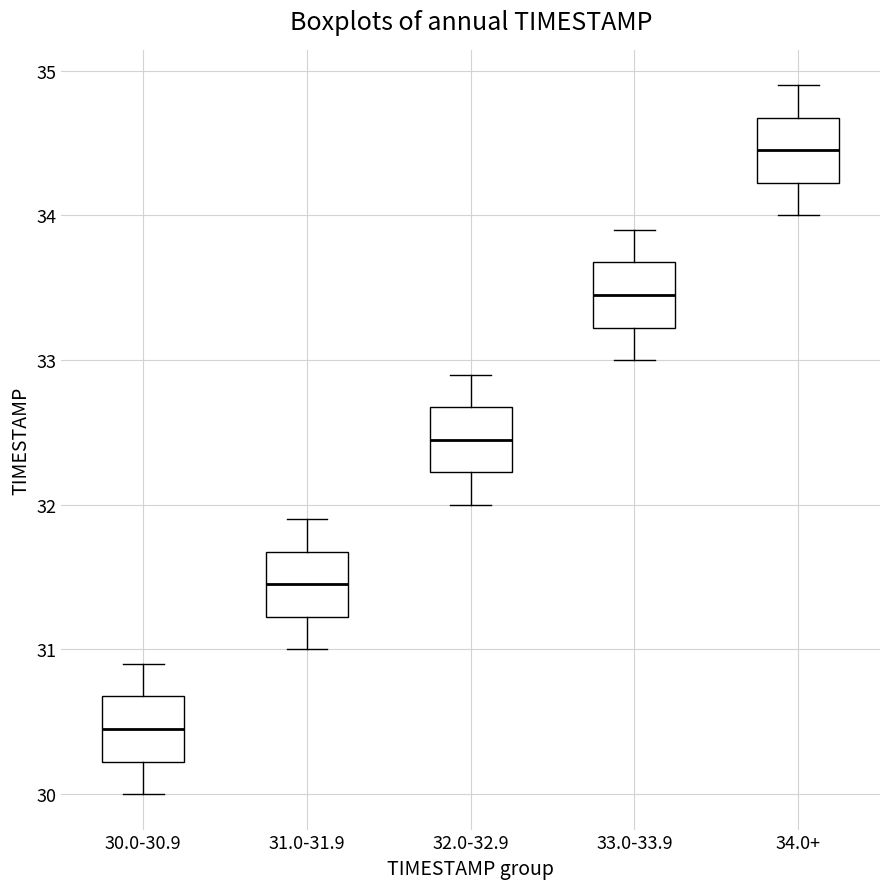

Reading left to right, transcribe this box plot: for each box, give where its median line is, the range the box spans, and where its two whiskers end, as read against the y-axis. The values are not printed on the chart, so give them approximately, as read against the axis.

30.0-30.9: median 30.5, box 30.2 to 30.7, whiskers 30.0 to 30.9
31.0-31.9: median 31.5, box 31.2 to 31.7, whiskers 31.0 to 31.9
32.0-32.9: median 32.5, box 32.2 to 32.7, whiskers 32.0 to 32.9
33.0-33.9: median 33.5, box 33.2 to 33.7, whiskers 33.0 to 33.9
34.0+: median 34.5, box 34.2 to 34.7, whiskers 34.0 to 34.9